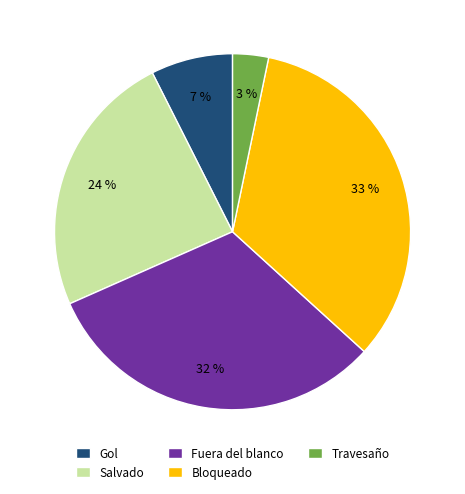

Is there a majority slice in this chart?

No